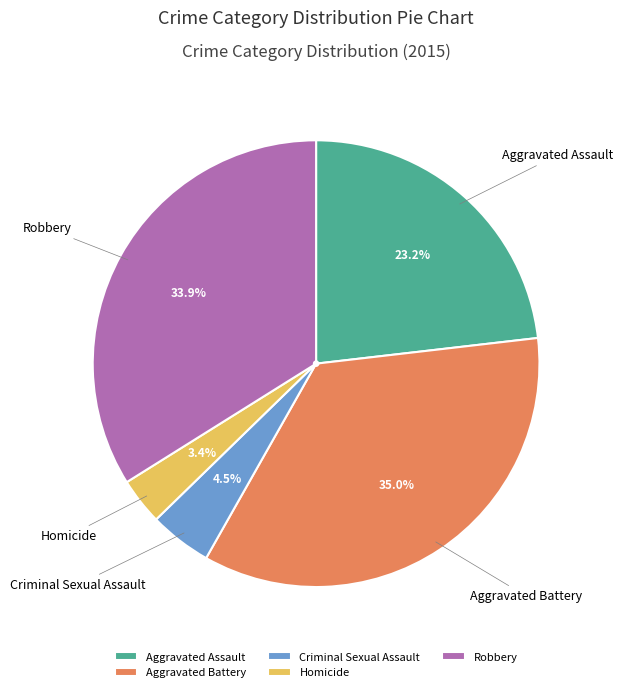

To the nearest percent, what portion does Aggravated Assault represent?

23%